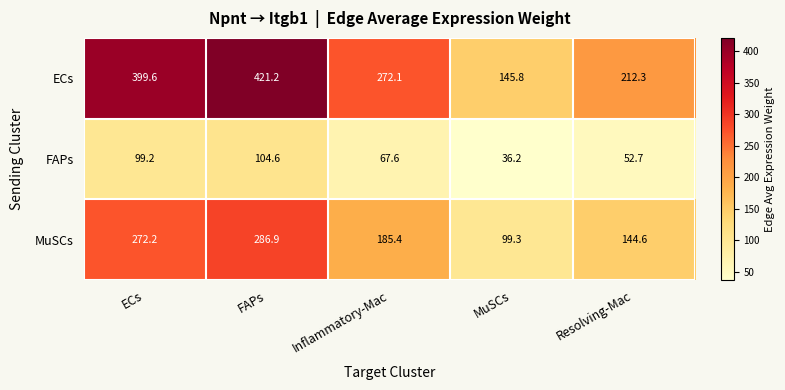

Reading left to right, what are all the values shown in this chart?

ECs: 399.6	421.2	272.1	145.8	212.3
FAPs: 99.2	104.6	67.6	36.2	52.7
MuSCs: 272.2	286.9	185.4	99.3	144.6